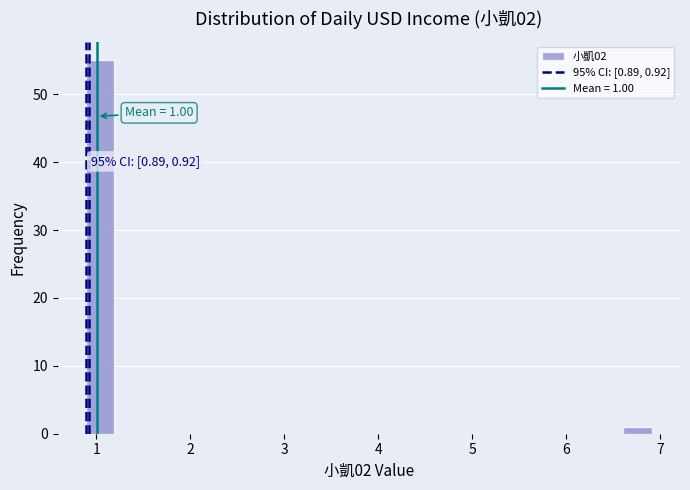

Read against the x-axis, roughly where is the centre of the tallest bar?

1.0